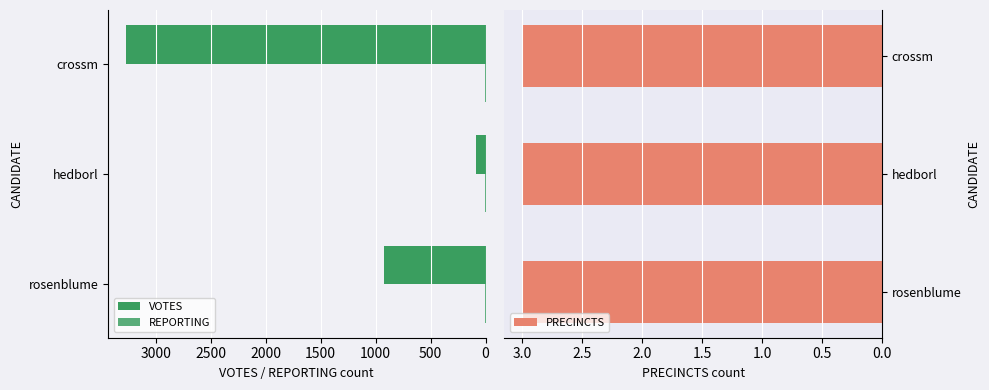

True or false: PRECINCTS has a value of 0.8 at 1000.

False